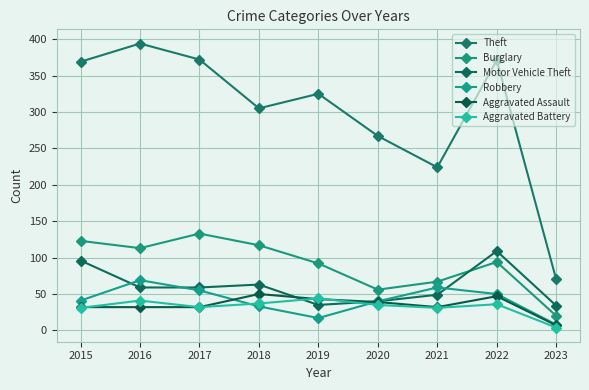

How many values in the Burglary series are below 94?

4